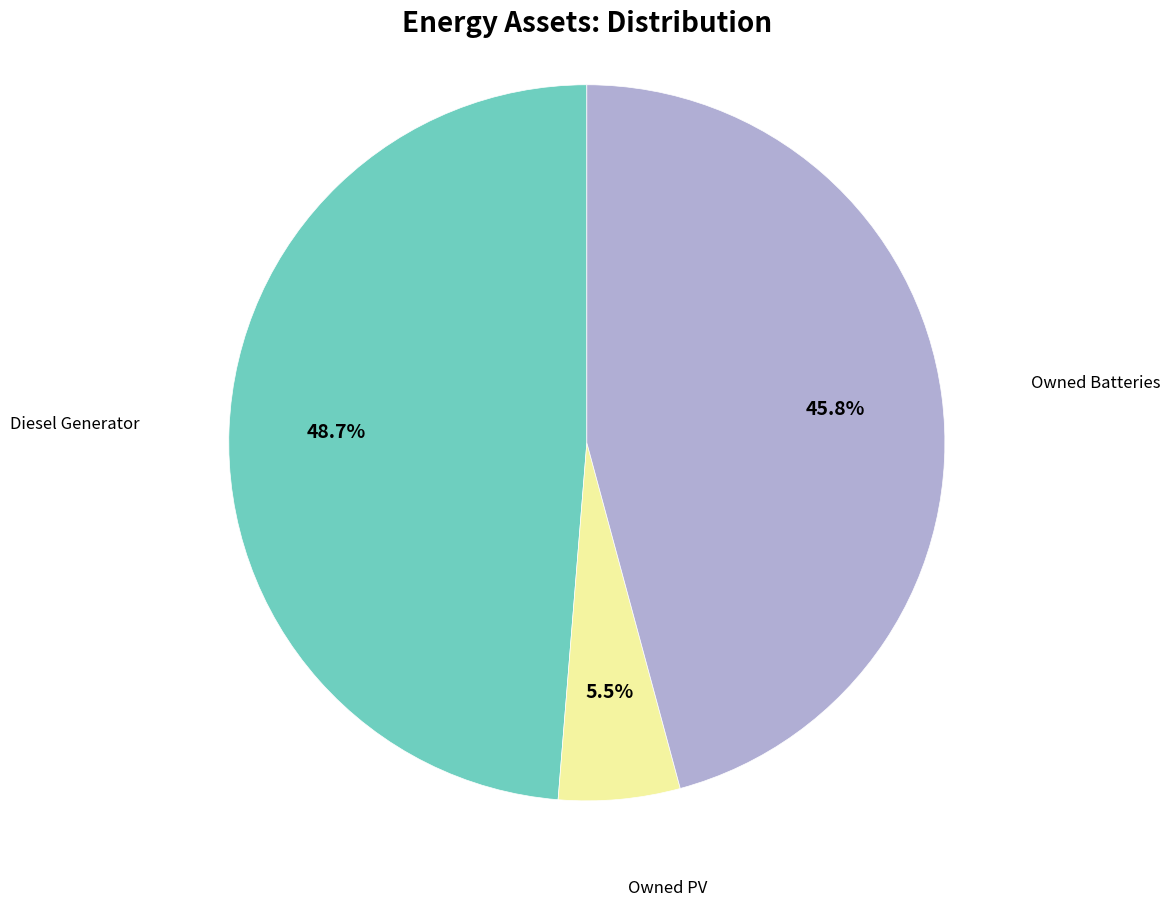

How many slices are in this pie chart?

3